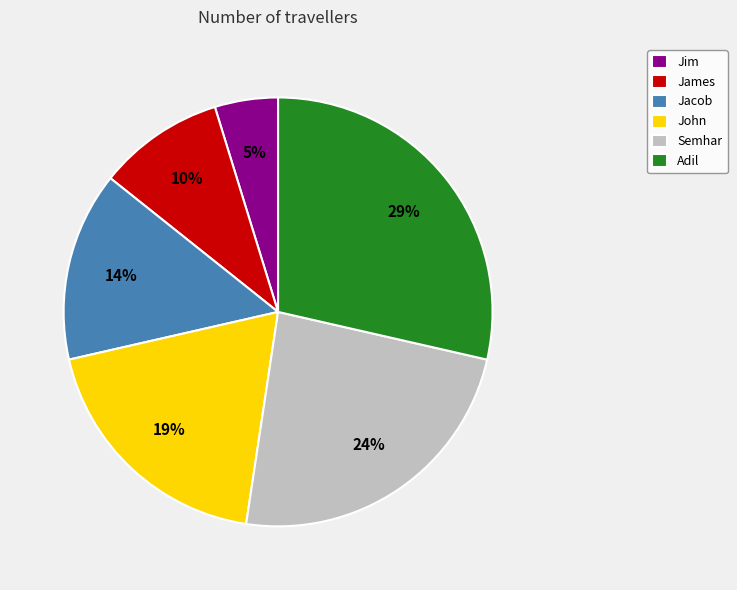

Is there any slice that represents more than half of the pie?

No